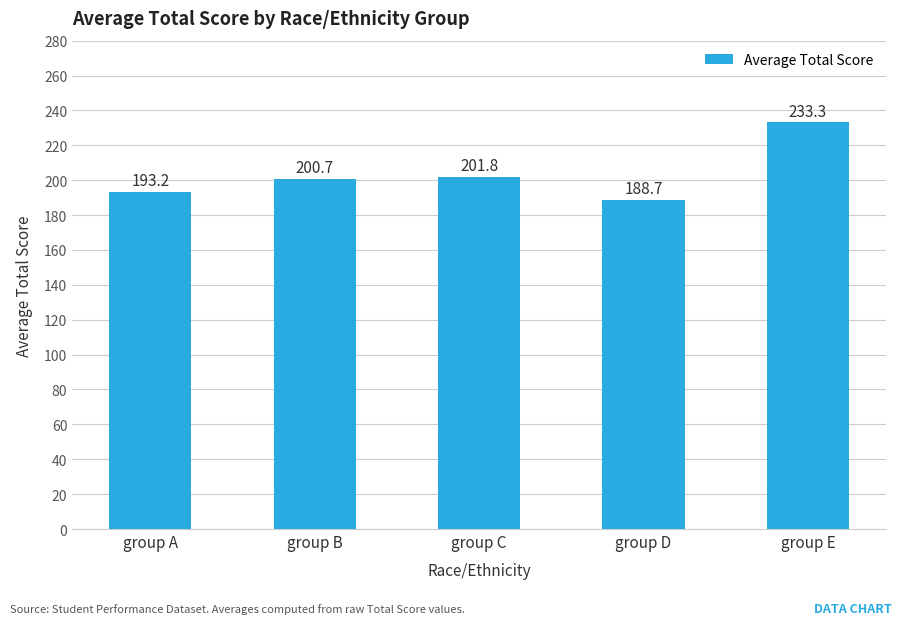

Reading right to left, list all the values displayed in this chart.

233.3	188.7	201.8	200.7	193.2